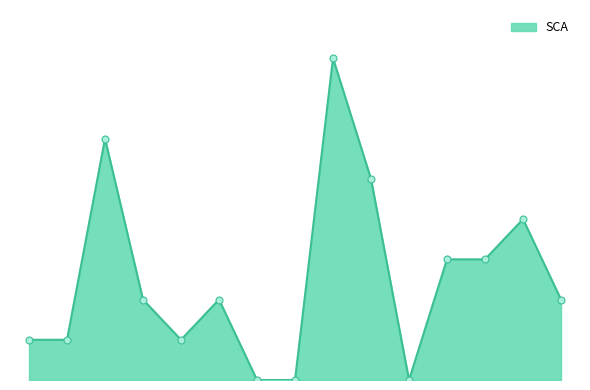

How many interior local valleys (lower than both neighbors) does the data have?

2